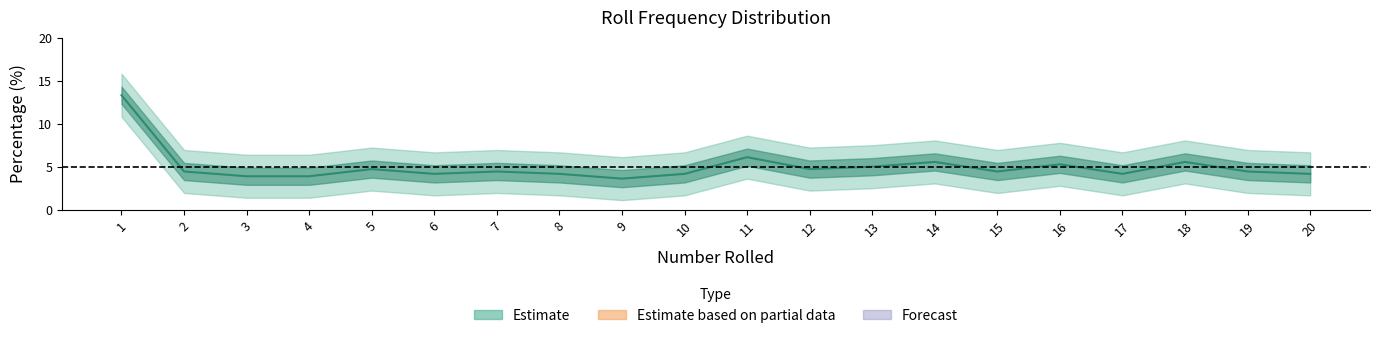

What is the value of the 1st point from the left?

13.3